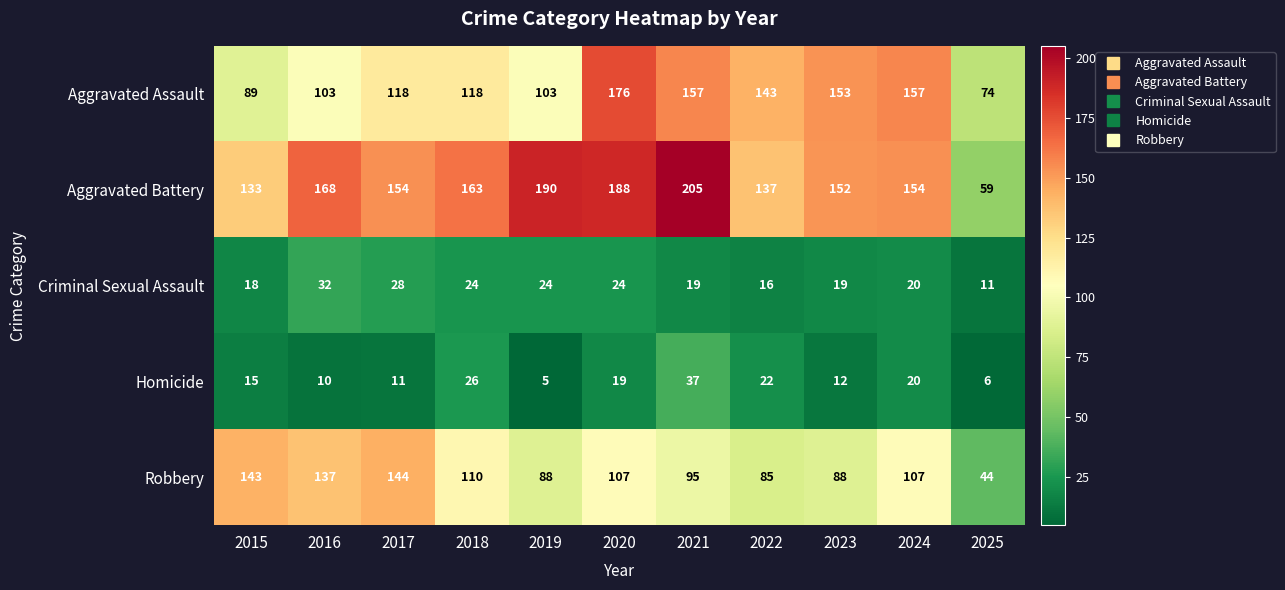

At which category does the chart reach its peak across all series?

2021